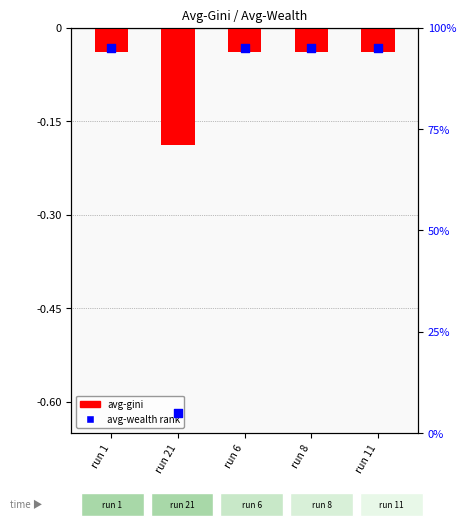

Is the value of avg-wealth (percentile) at run 6 greater than the value of avg-gini (negated) at run 21?

Yes